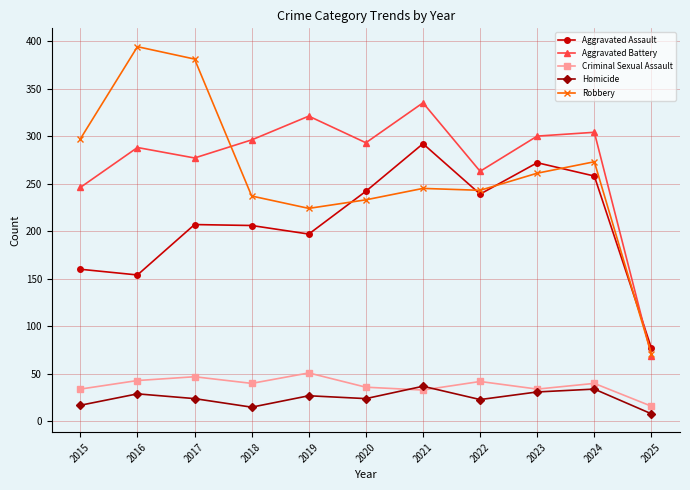

What is the sum of the Homicide values at 2024 and 2019?

61